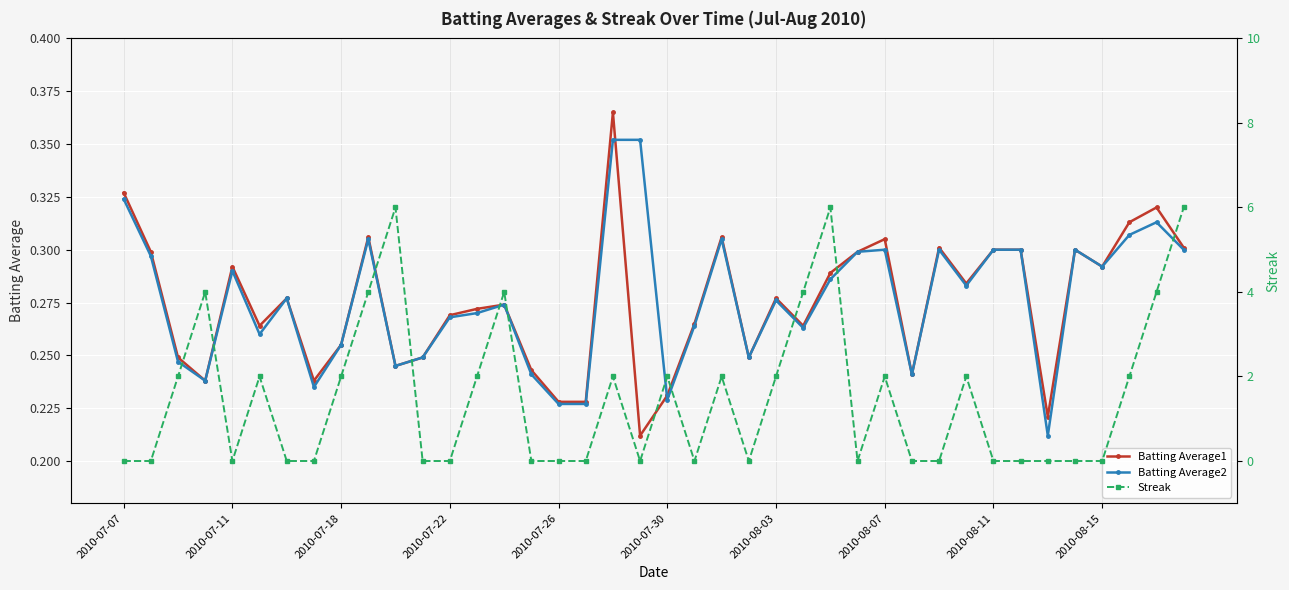

What is the average value of the Batting Average1 series?

0.3